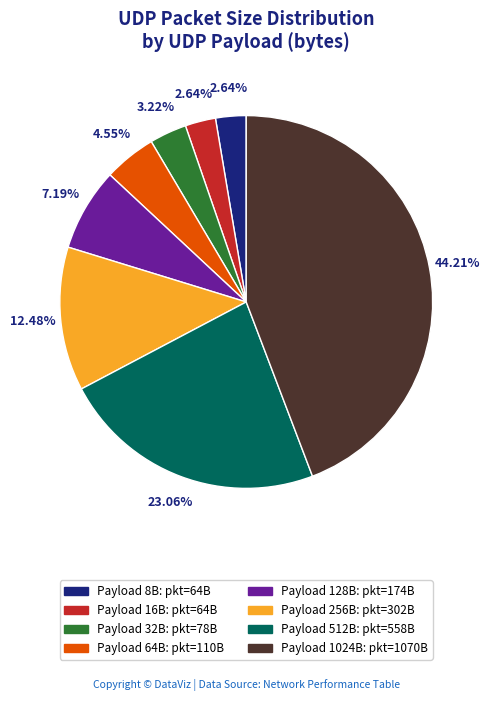

Combined, do Payload 8B: pkt=64B and Payload 32B: pkt=78B account for over 50%?

No